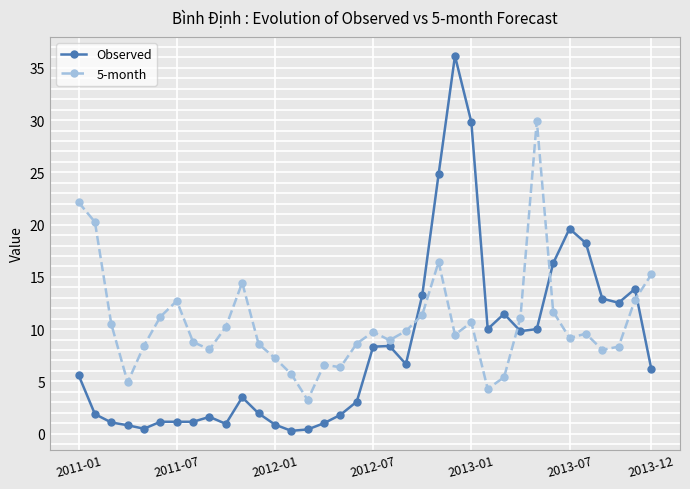

How many categories are shown in the chart?

36